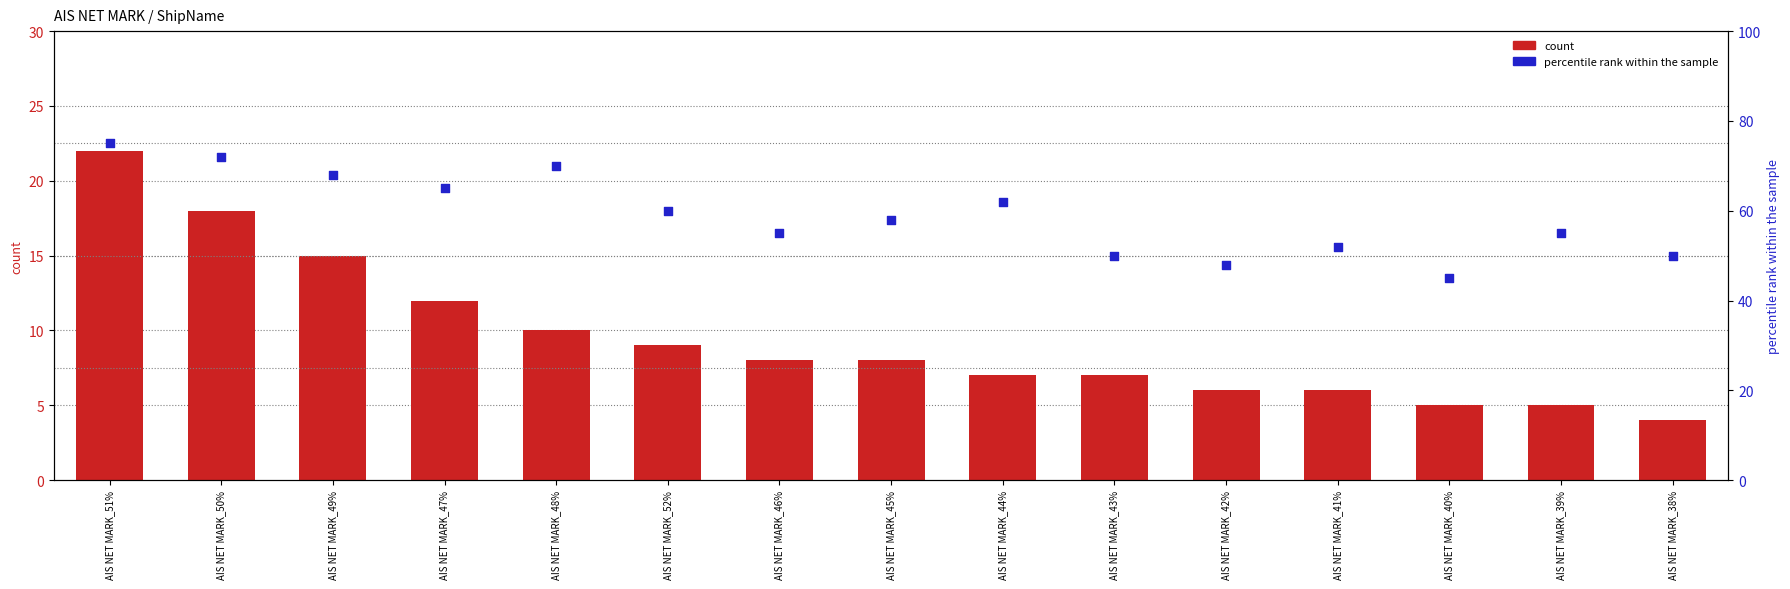

Which series has the widest spread of Y values?

percentile rank within the sample